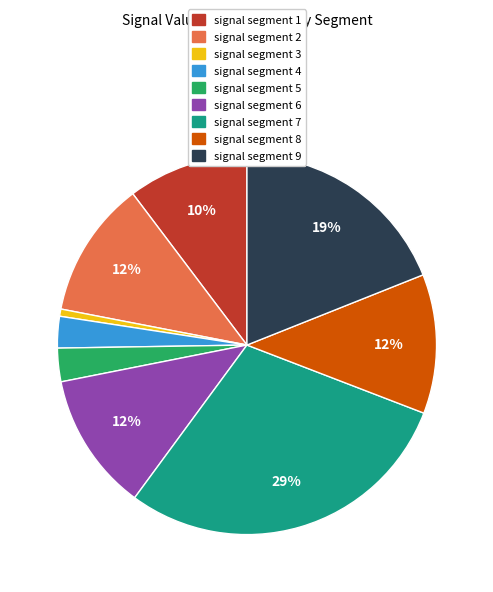

Does signal segment 4 represent more than half of the total?

No